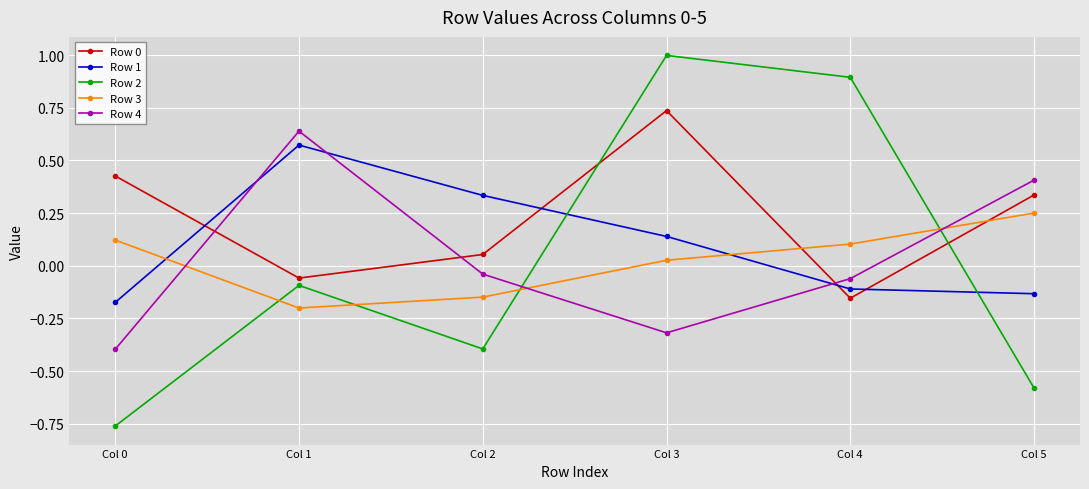

At which category does Row 1 reach its first local peak?

Col 1